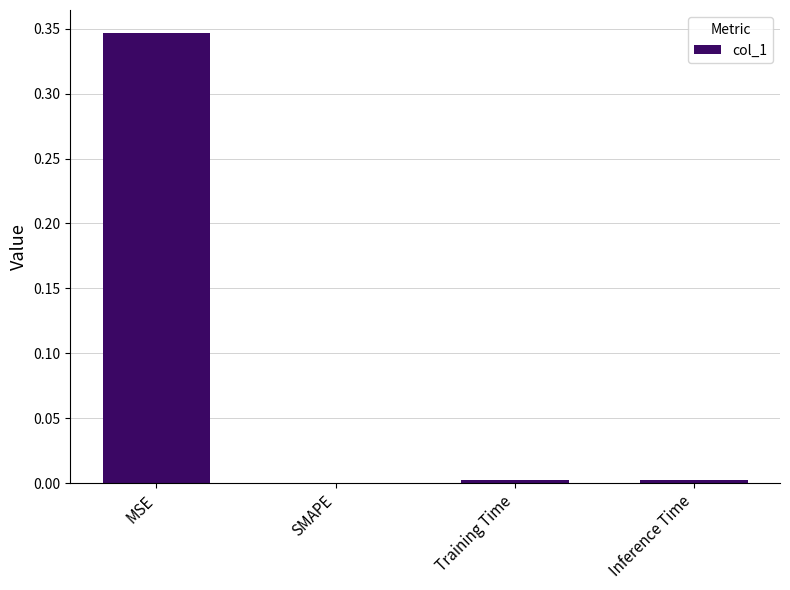

At which category does the chart reach its peak across all series?

MSE